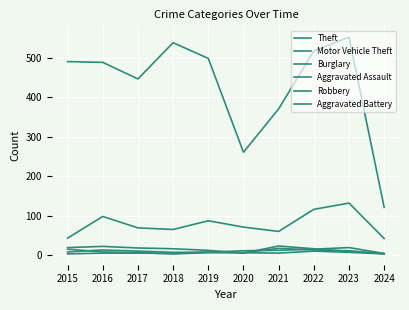

How many lines are shown in the chart?

6